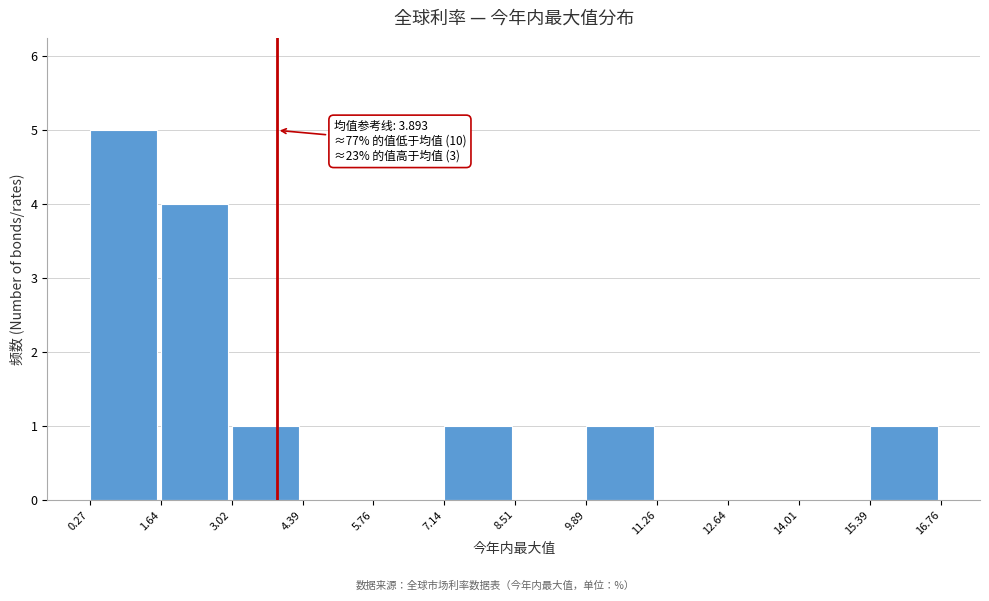

Over which range of the x-axis is the bar tallest?

0.27 to 1.64